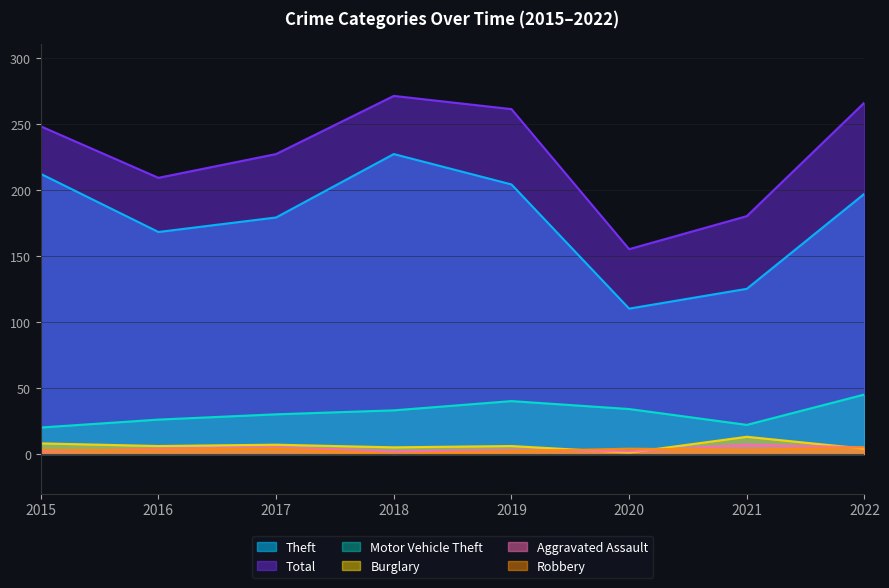

In Total, how many points are lower than both neighbors (excluding endpoints)?

2